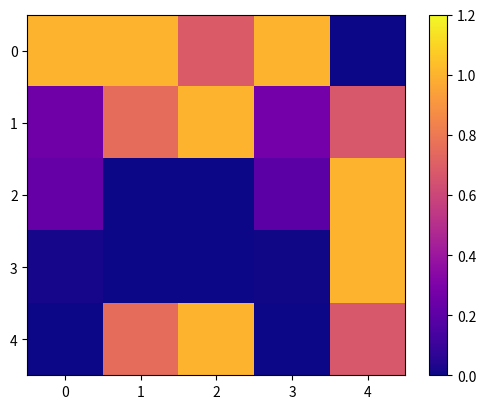

Reading left to right, transcribe all the data shown in this chart.

0: 0=1.0	1=1.0	2=0.7	3=1.0	4=0.0
1: 0=0.3	1=0.8	2=1.0	3=0.3	4=0.7
2: 0=0.2	1=0.0	2=0.0	3=0.2	4=1.0
3: 0=0.0	1=0.0	2=0.0	3=0.0	4=1.0
4: 0=0.0	1=0.8	2=1.0	3=0.0	4=0.7